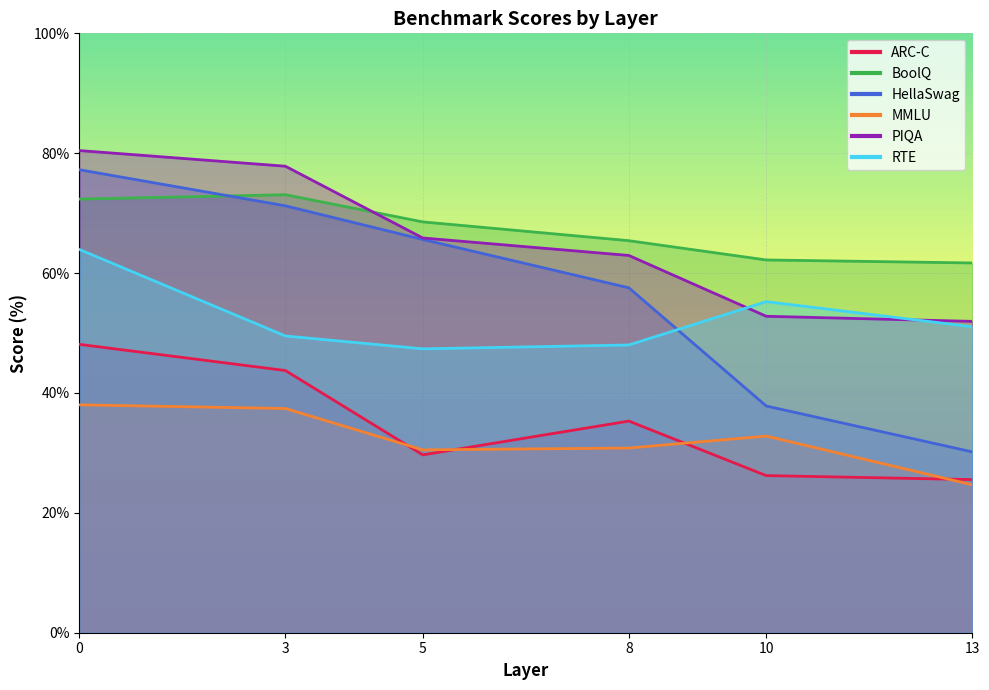

What value does the RTE series have at 3?

49.5